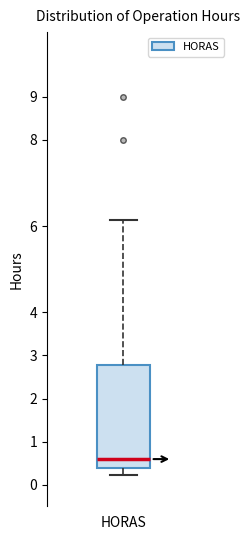

Read this box plot against the y-axis: the position of the median line, the range covered by the box, and the ends of both whiskers. The values are not printed on the chart, so give them approximately, as read against the axis.

median 0.6, box 0.4 to 2.8, whiskers 0.2 to 6.1